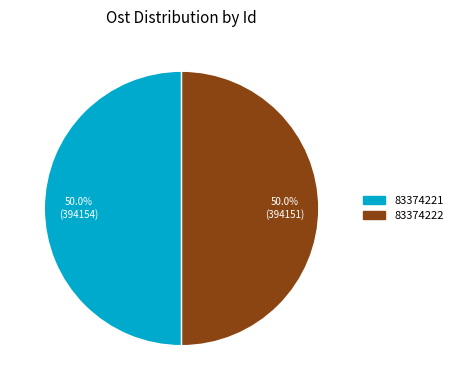

How many slices are in this pie chart?

2